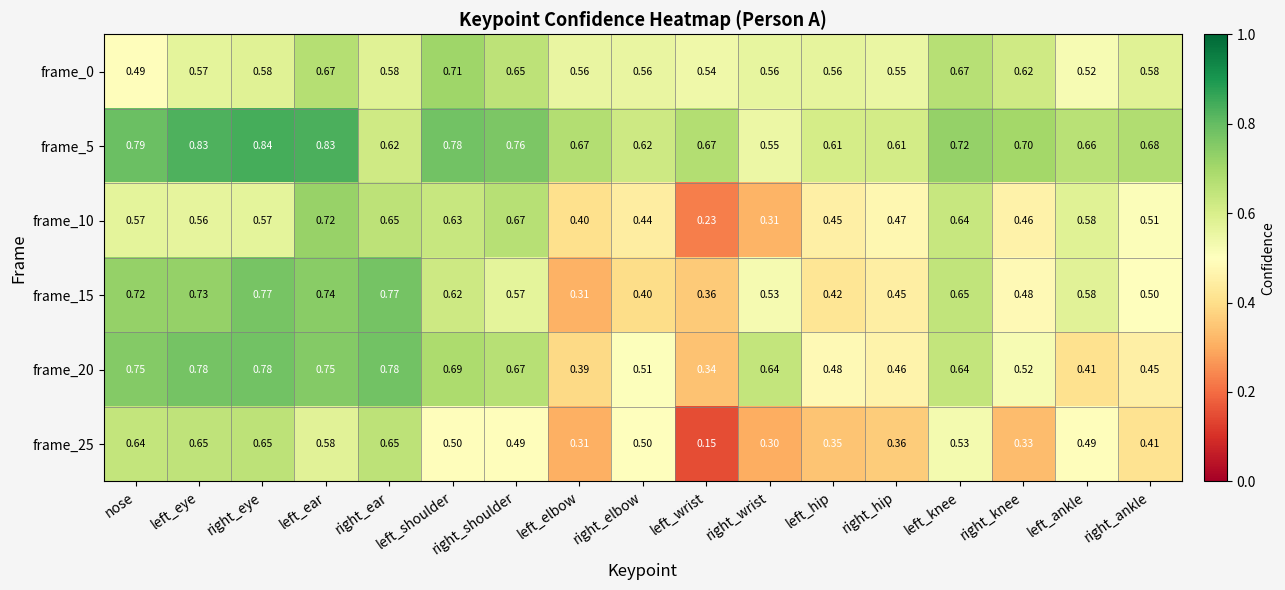

How many distinct data groups are displayed?

6